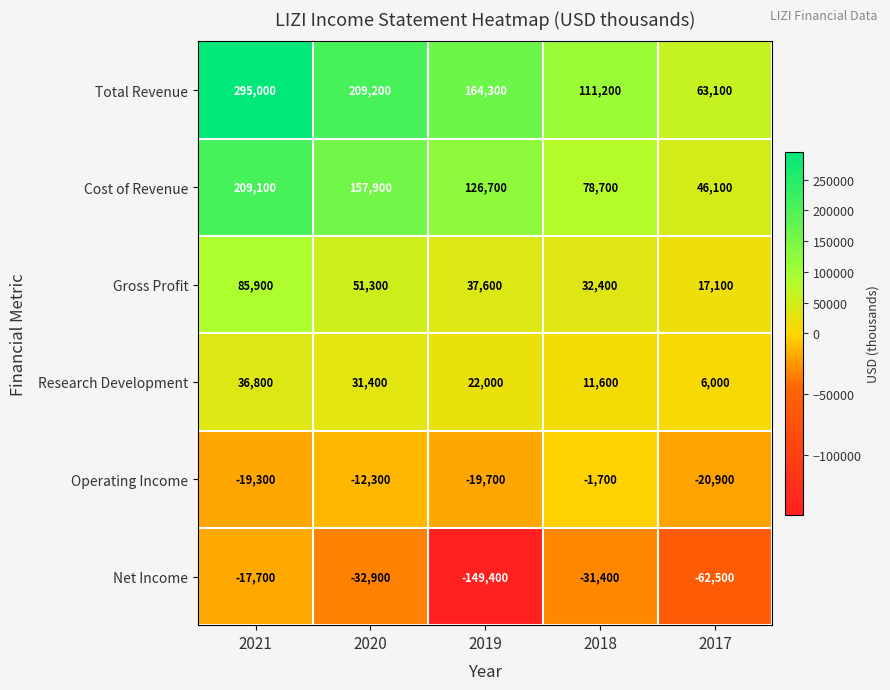

At which label is Gross Profit closest to 51500?

2020